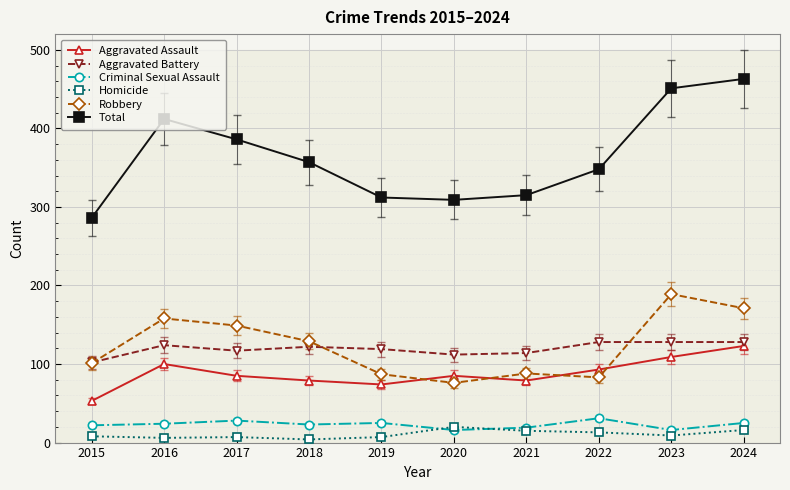

What is the value of the Aggravated Assault point at the 7th from the left?

79